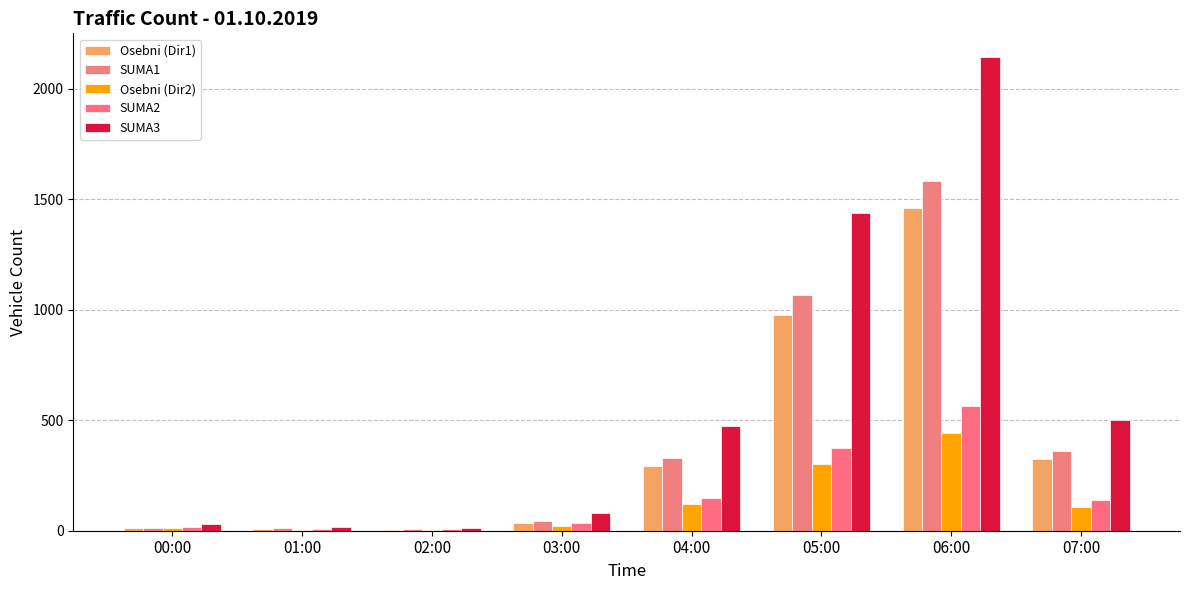

Does the chart contain stacked bars?

No